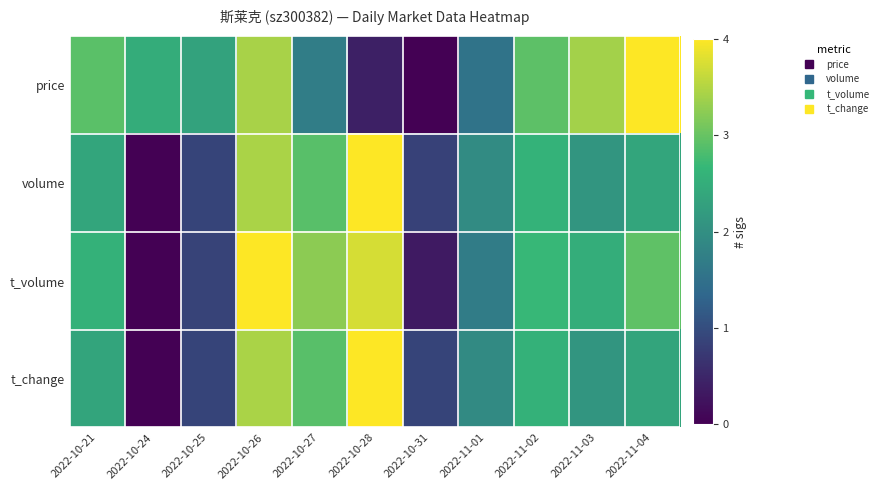

Between 2022-11-03 and 2022-11-04, which series saw the biggest shift?

price